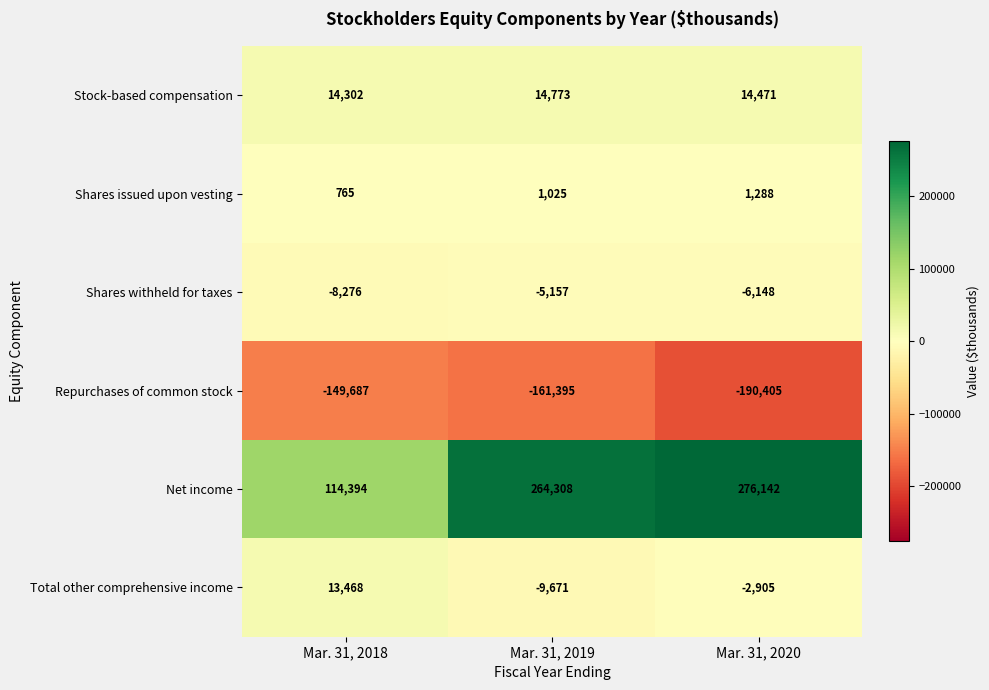

Rank the categories by Net income value from lowest to highest.

Mar. 31, 2018, Mar. 31, 2019, Mar. 31, 2020